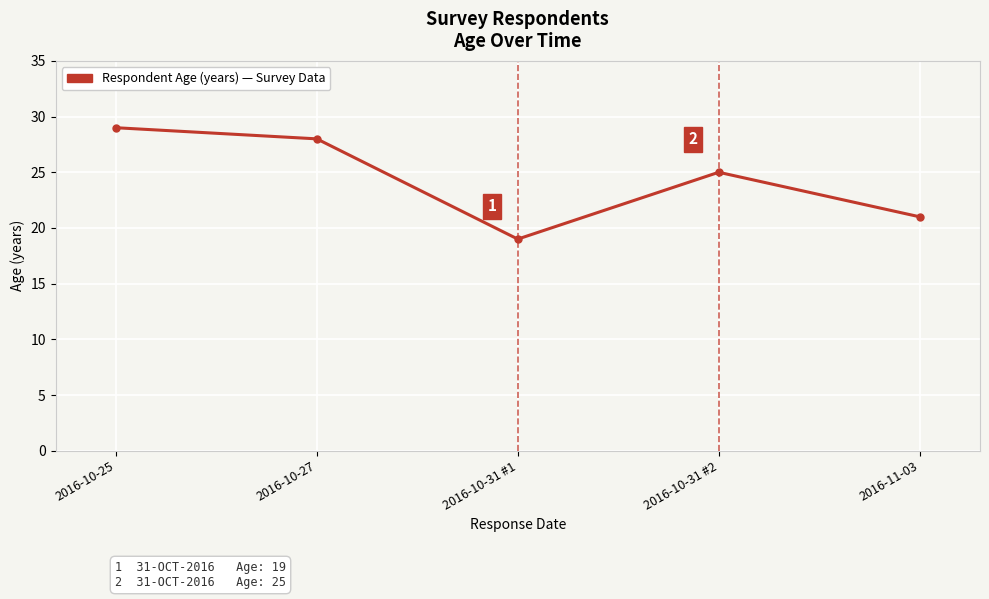

Where is the data nearest to the value 24?

2016-10-31 #2